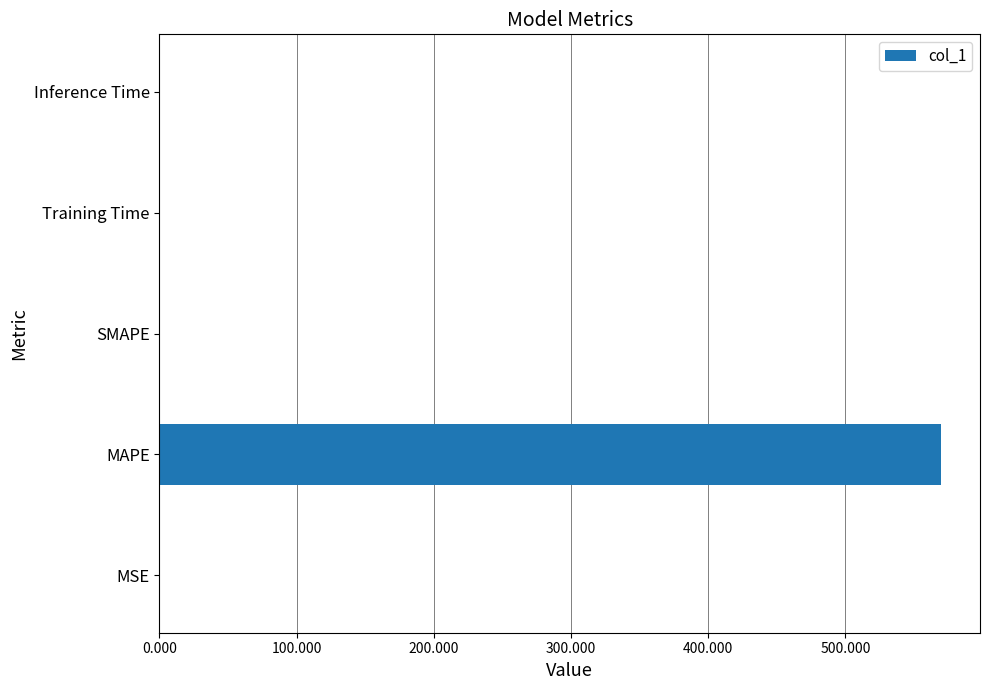

Are the bars horizontal?

Yes